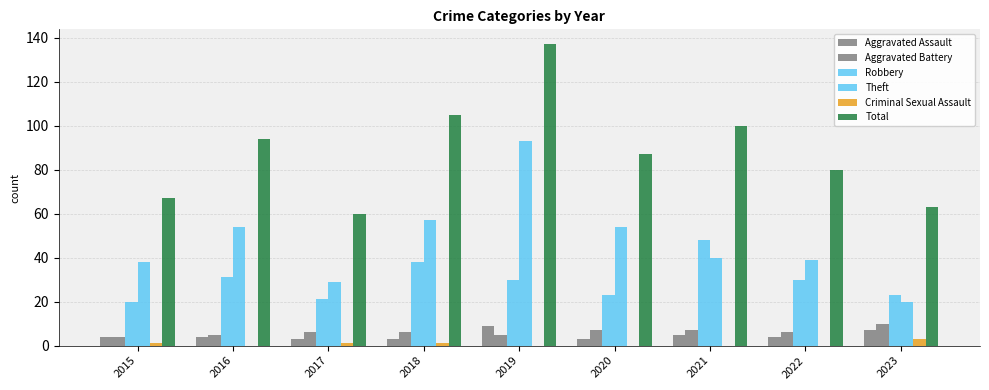

Rank the series at 2023 from highest to lowest value.

Total, Robbery, Theft, Aggravated Battery, Aggravated Assault, Criminal Sexual Assault